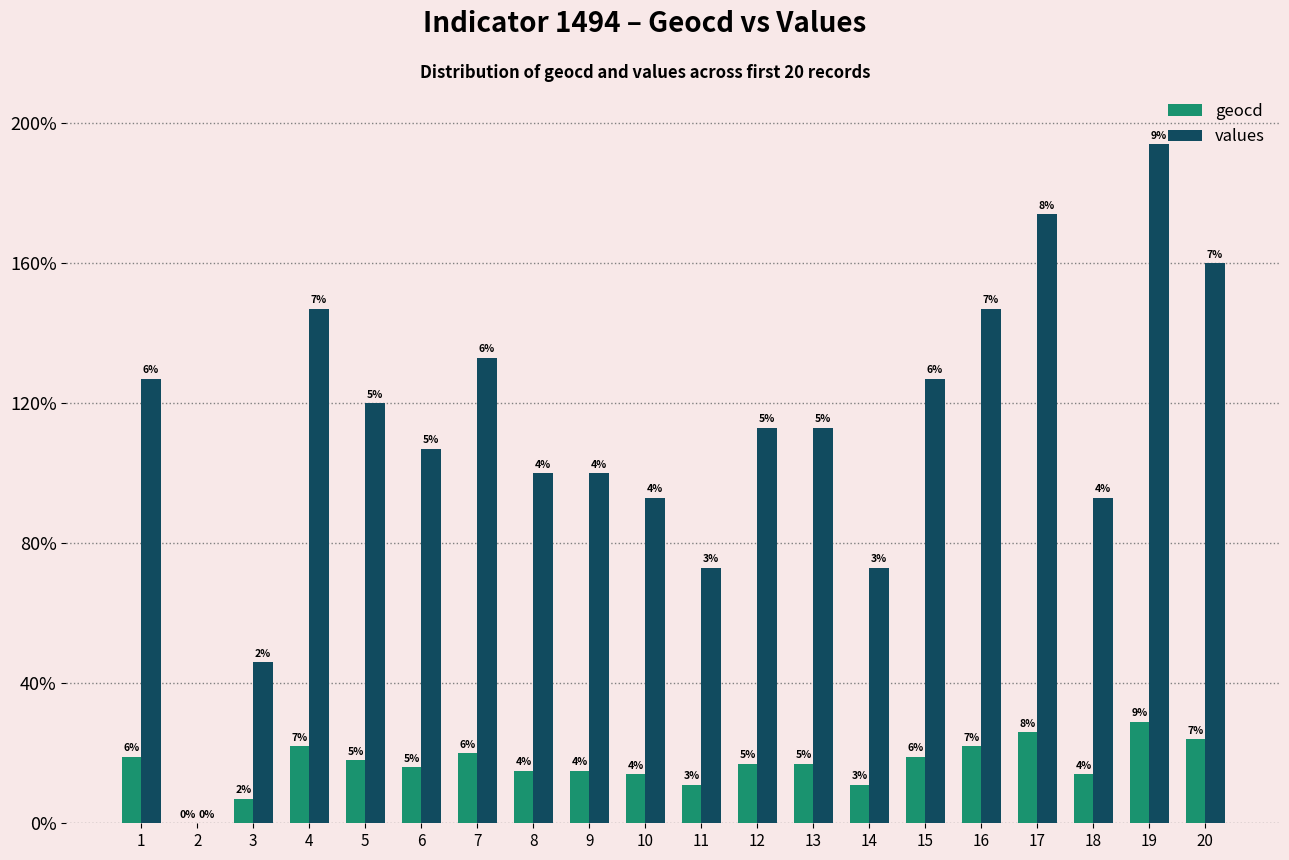

Between 9 and 4, which is larger?

4